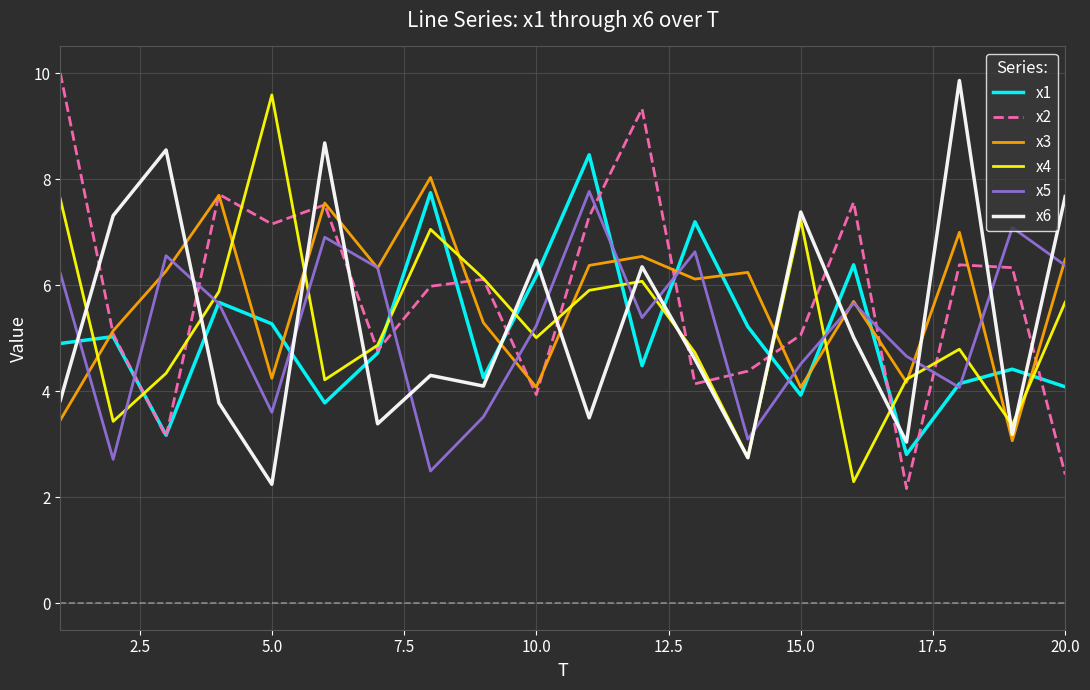

Does the chart display data point markers on the line(s)?

No